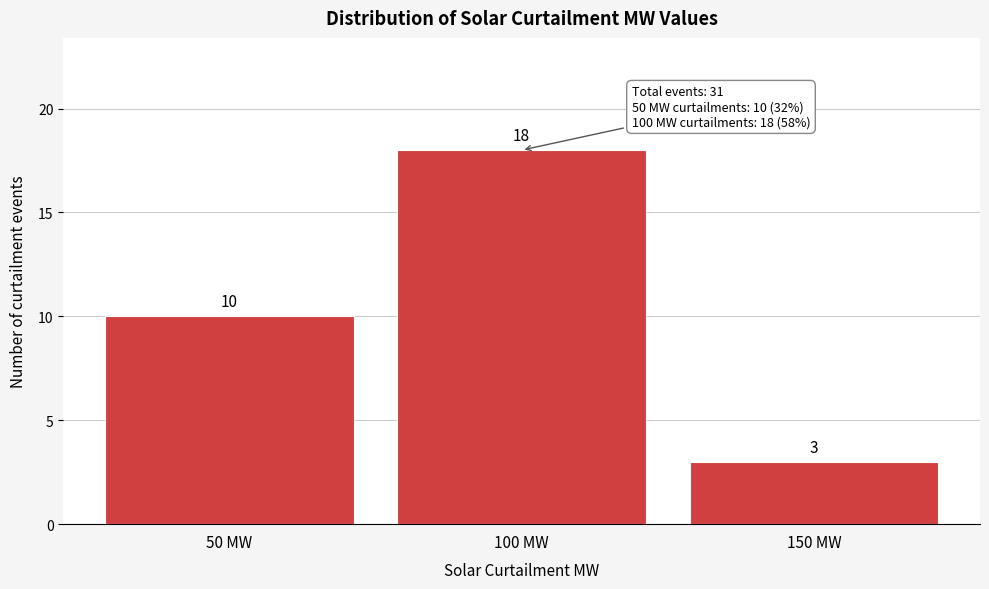

Reading left to right, list every bar in this chart as the range it spans on the x-axis followed by its height.

25 to 75: 10
75 to 125: 18
125 to 175: 3